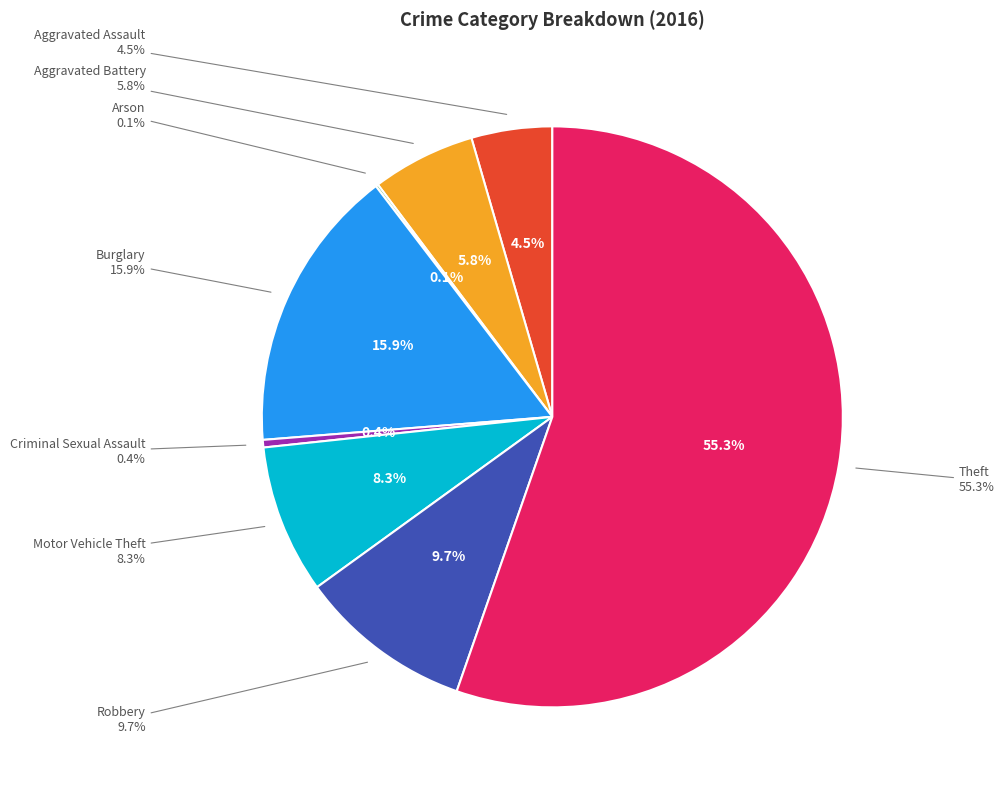

Is it true that Aggravated Assault is 15% of the pie?

False